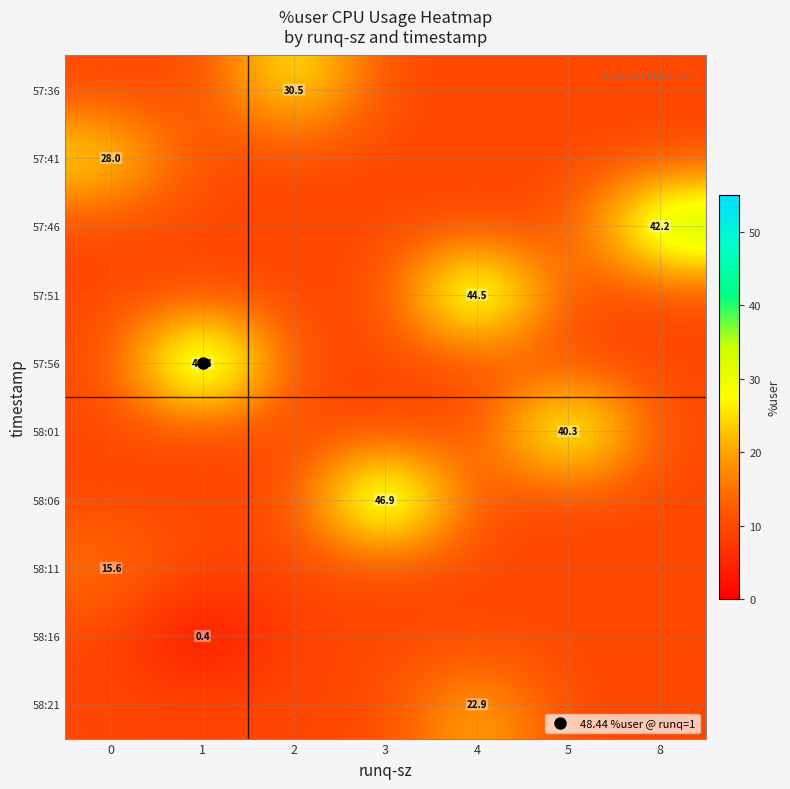

At which category is the sum across all series the highest?

4